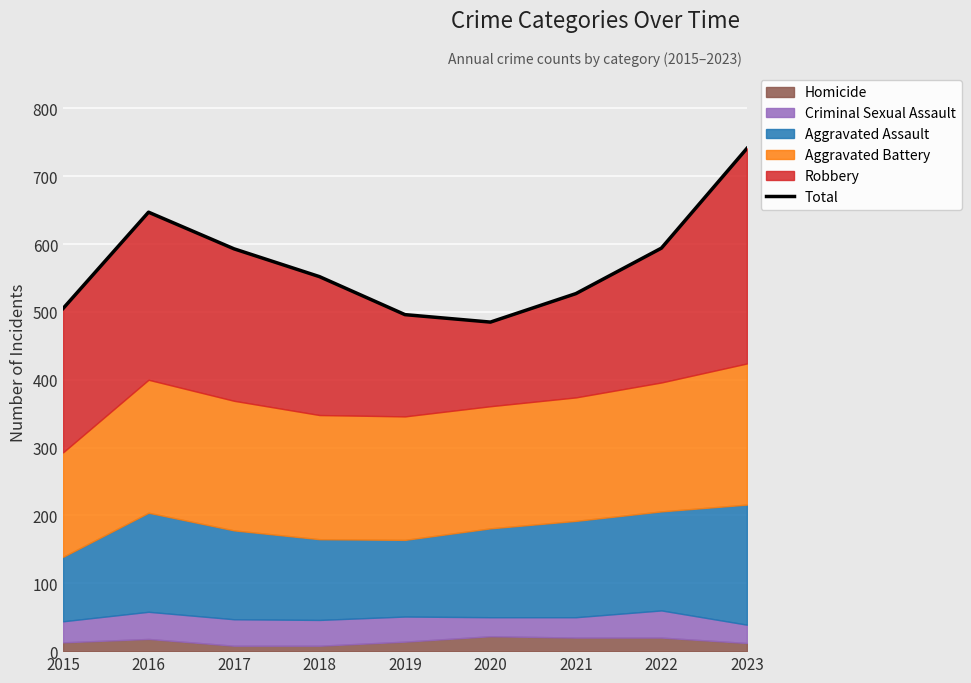

At which category does the chart reach its minimum across all series?

2020